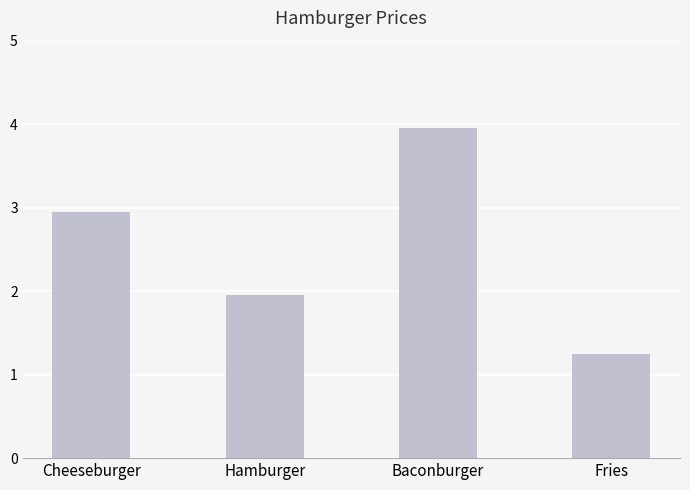

What is the difference between the maximum and minimum values?

2.7